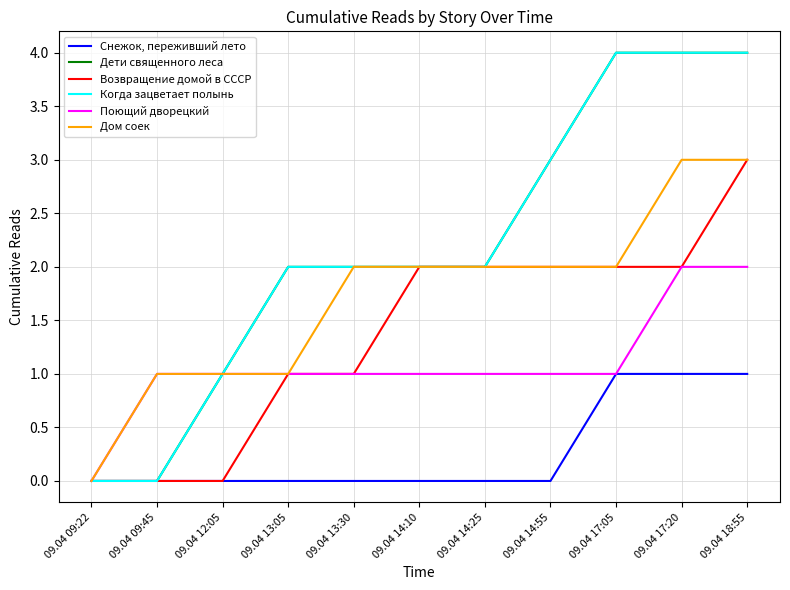

What is the value of the Возвращение домой в СССР point at the 6th from the left?

2